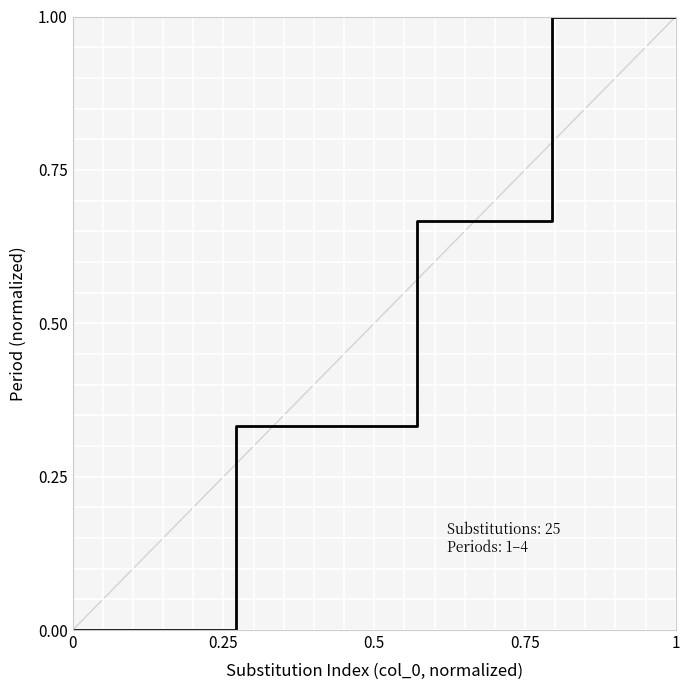

What is the difference between the maximum and minimum values?

1.0